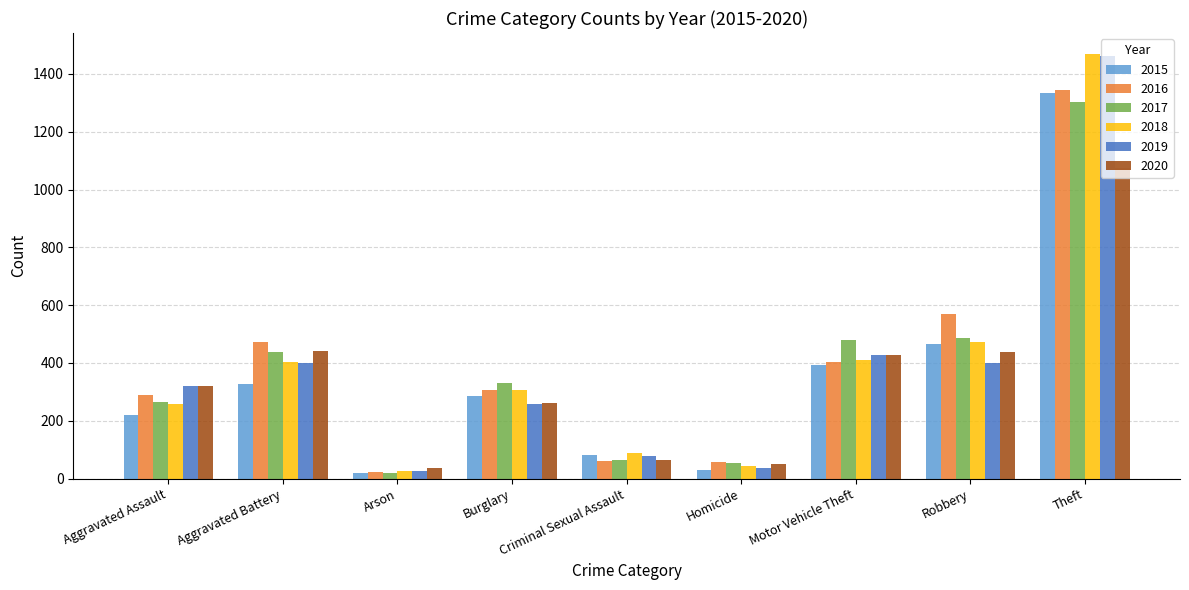

What is the difference between the maximum and second lowest values in the 2018 series?

1426